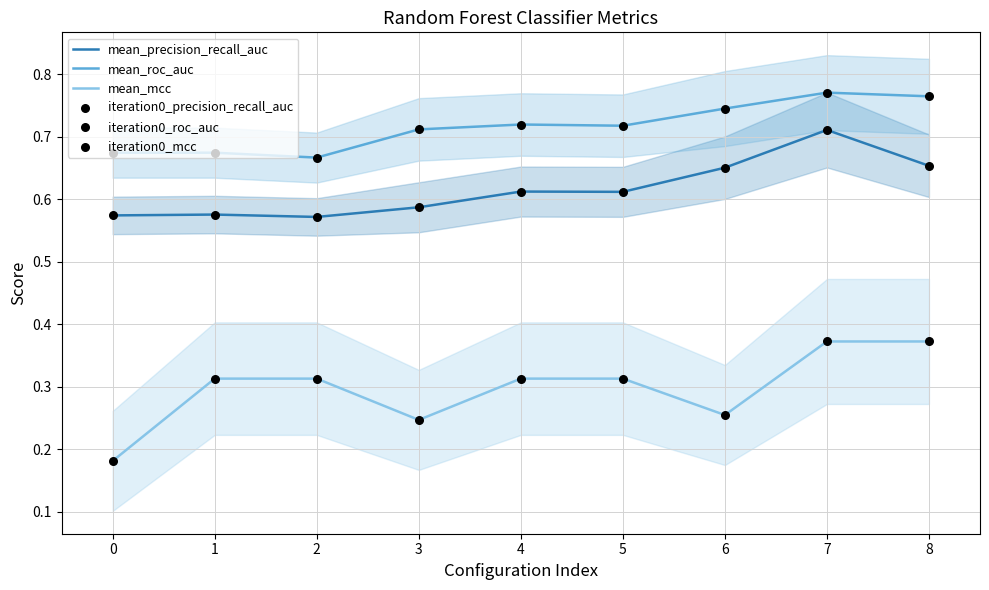

What are all the series names shown in the legend?

mean_precision_recall_auc, mean_roc_auc, mean_mcc, iteration0_precision_recall_auc, iteration0_roc_auc, iteration0_mcc